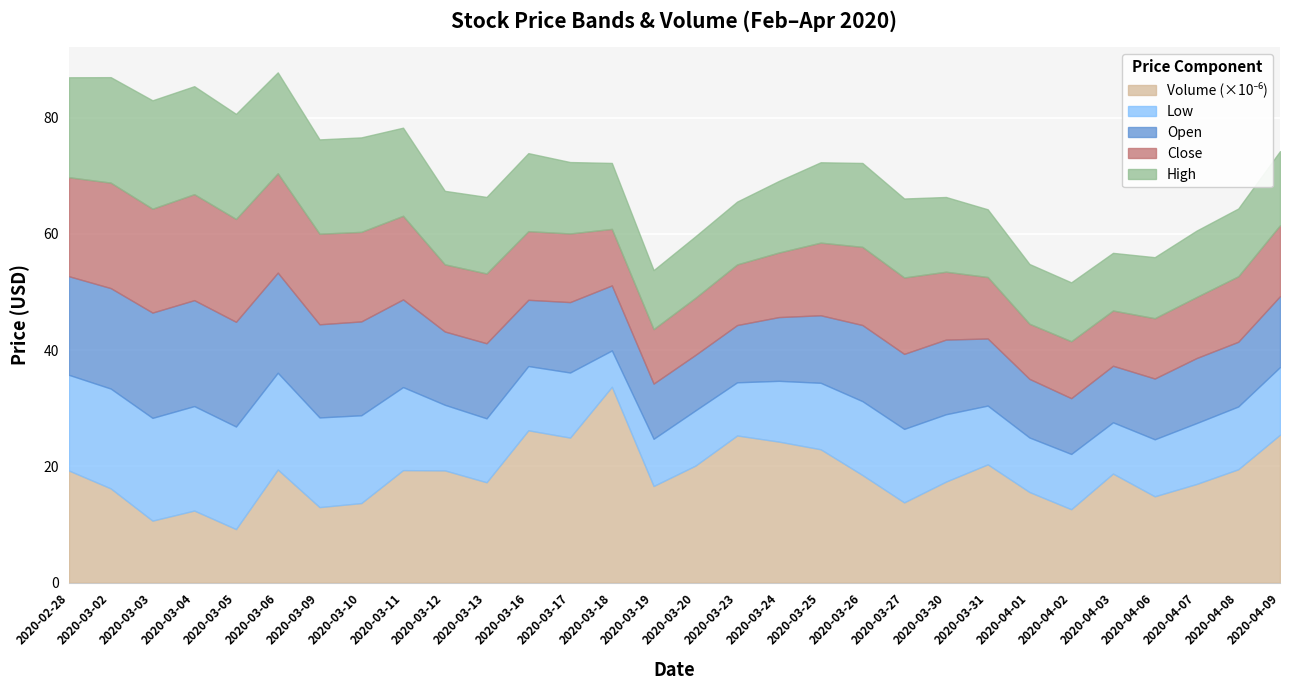

Reading left to right, list all the values displayed in this chart.

Low: 2020-02-28=16.5	2020-03-02=17.2	2020-03-03=17.7	2020-03-04=18.0	2020-03-05=17.6	2020-03-06=16.6	2020-03-09=15.4	2020-03-10=15.1	2020-03-11=14.3	2020-03-12=11.3	2020-03-13=11.0	2020-03-16=11.1	2020-03-17=11.2	2020-03-18=6.2	2020-03-19=8.1	2020-03-20=9.5	2020-03-23=9.2	2020-03-24=10.5	2020-03-25=11.4	2020-03-26=12.7	2020-03-27=12.7	2020-03-30=11.6	2020-03-31=10.1	2020-04-01=9.4	2020-04-02=9.5	2020-04-03=8.8	2020-04-06=9.8	2020-04-07=10.5	2020-04-08=10.8	2020-04-09=11.6
Open: 2020-02-28=17.0	2020-03-02=17.3	2020-03-03=18.1	2020-03-04=18.2	2020-03-05=18.0	2020-03-06=17.2	2020-03-09=16.0	2020-03-10=16.1	2020-03-11=15.1	2020-03-12=12.6	2020-03-13=12.9	2020-03-16=11.4	2020-03-17=12.1	2020-03-18=11.2	2020-03-19=9.5	2020-03-20=9.6	2020-03-23=9.8	2020-03-24=11.0	2020-03-25=11.6	2020-03-26=13.1	2020-03-27=12.9	2020-03-30=12.8	2020-03-31=11.6	2020-04-01=10.1	2020-04-02=9.6	2020-04-03=9.7	2020-04-06=10.5	2020-04-07=11.2	2020-04-08=11.1	2020-04-09=12.2
Close: 2020-02-28=17.0	2020-03-02=18.1	2020-03-03=17.9	2020-03-04=18.2	2020-03-05=17.7	2020-03-06=17.1	2020-03-09=15.6	2020-03-10=15.4	2020-03-11=14.4	2020-03-12=11.6	2020-03-13=12.0	2020-03-16=11.8	2020-03-17=11.8	2020-03-18=9.7	2020-03-19=9.4	2020-03-20=9.8	2020-03-23=10.4	2020-03-24=11.1	2020-03-25=12.5	2020-03-26=13.4	2020-03-27=13.2	2020-03-30=11.7	2020-03-31=10.6	2020-04-01=9.5	2020-04-02=9.8	2020-04-03=9.5	2020-04-06=10.4	2020-04-07=10.5	2020-04-08=11.3	2020-04-09=12.2
High: 2020-02-28=17.2	2020-03-02=18.1	2020-03-03=18.6	2020-03-04=18.6	2020-03-05=18.1	2020-03-06=17.4	2020-03-09=16.2	2020-03-10=16.3	2020-03-11=15.2	2020-03-12=12.7	2020-03-13=13.2	2020-03-16=13.4	2020-03-17=12.3	2020-03-18=11.3	2020-03-19=10.2	2020-03-20=10.6	2020-03-23=10.8	2020-03-24=12.3	2020-03-25=13.8	2020-03-26=14.4	2020-03-27=13.6	2020-03-30=12.9	2020-03-31=11.7	2020-04-01=10.3	2020-04-02=10.1	2020-04-03=9.9	2020-04-06=10.5	2020-04-07=11.4	2020-04-08=11.7	2020-04-09=12.8
Volume_scaled: 2020-02-28=19.3	2020-03-02=16.2	2020-03-03=10.7	2020-03-04=12.4	2020-03-05=9.2	2020-03-06=19.5	2020-03-09=13.0	2020-03-10=13.7	2020-03-11=19.4	2020-03-12=19.3	2020-03-13=17.3	2020-03-16=26.2	2020-03-17=25.0	2020-03-18=33.7	2020-03-19=16.6	2020-03-20=20.1	2020-03-23=25.3	2020-03-24=24.3	2020-03-25=22.9	2020-03-26=18.5	2020-03-27=13.8	2020-03-30=17.4	2020-03-31=20.3	2020-04-01=15.6	2020-04-02=12.6	2020-04-03=18.8	2020-04-06=14.8	2020-04-07=17.0	2020-04-08=19.5	2020-04-09=25.5